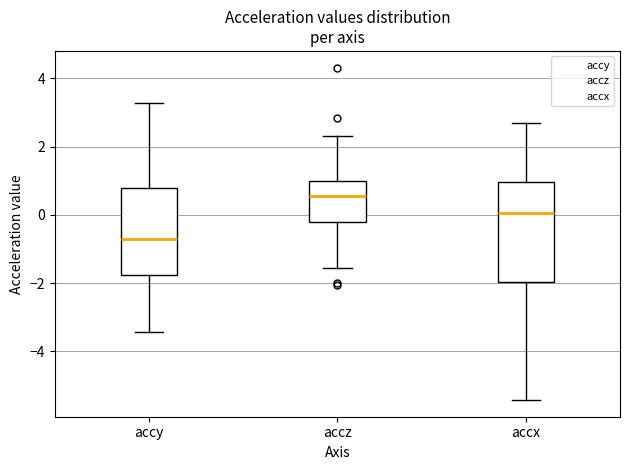

Reading left to right, transcribe this box plot: for each box, give where its median line is, the range the box spans, and where its two whiskers end, as read against the y-axis. The values are not printed on the chart, so give them approximately, as read against the axis.

accy: median -0.8, box -1.8 to 0.8, whiskers -3.4 to 3.2
accz: median 0.6, box -0.2 to 1.0, whiskers -1.6 to 2.2
accx: median 0.0, box -2.0 to 1.0, whiskers -5.4 to 2.8